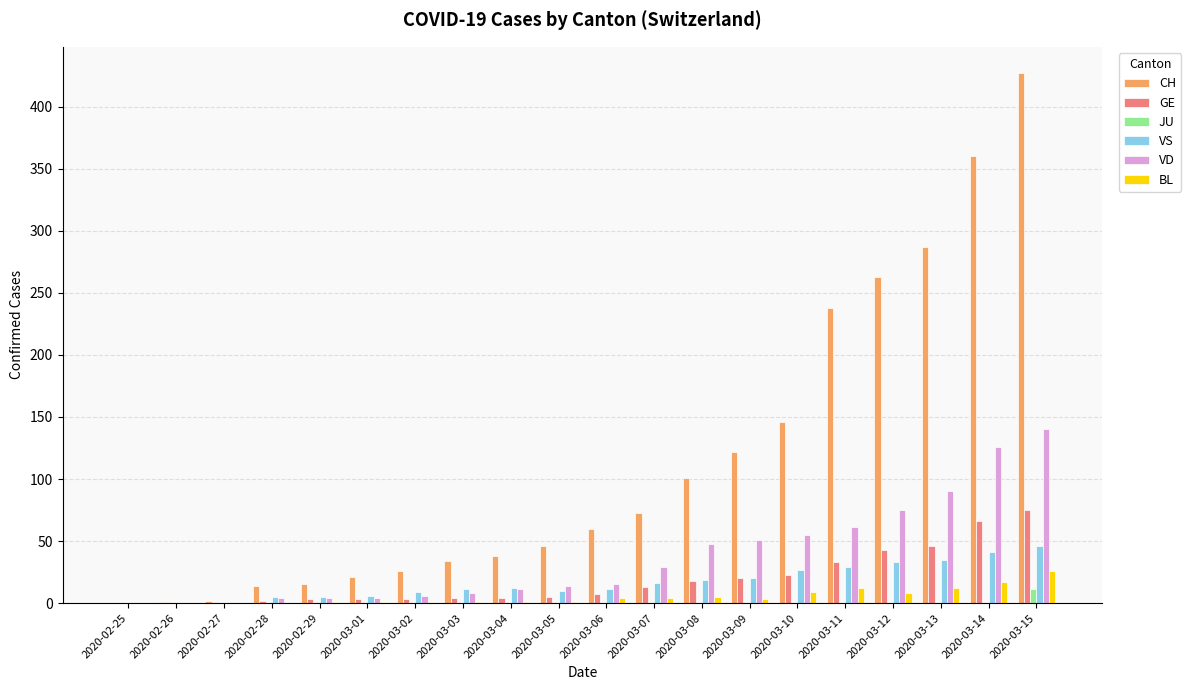

Which series changed the most between 2020-03-02 and 2020-03-08?

CH